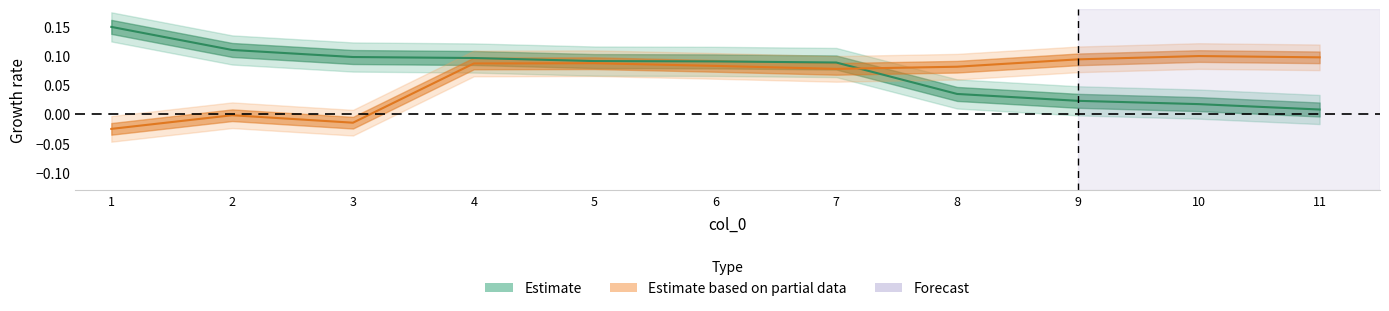

Count the number of categories in the chart.

11